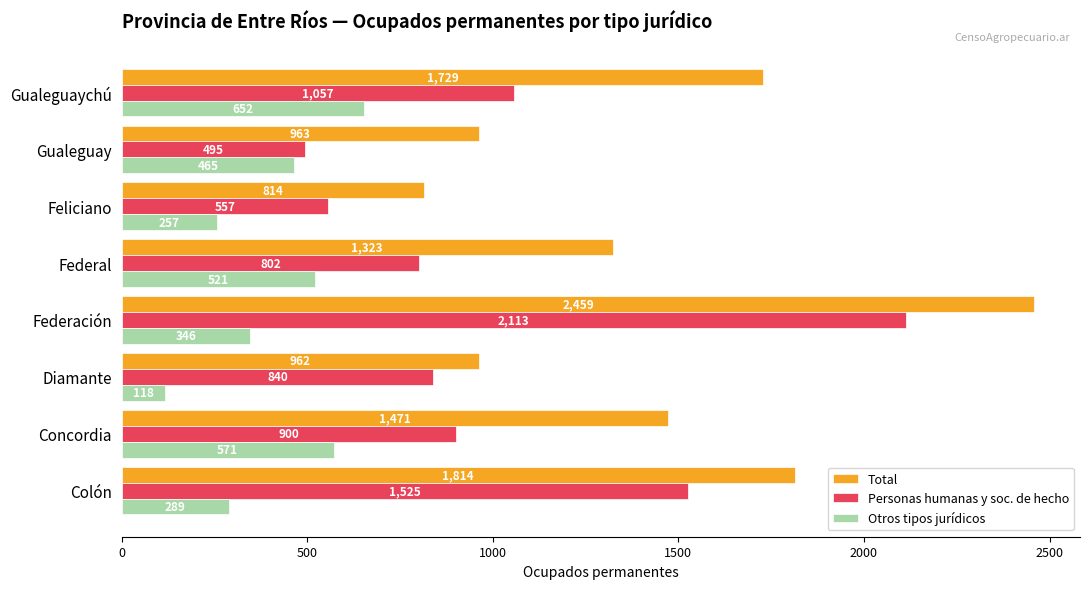

What is the spread (max minus min) of values at Federal?

802